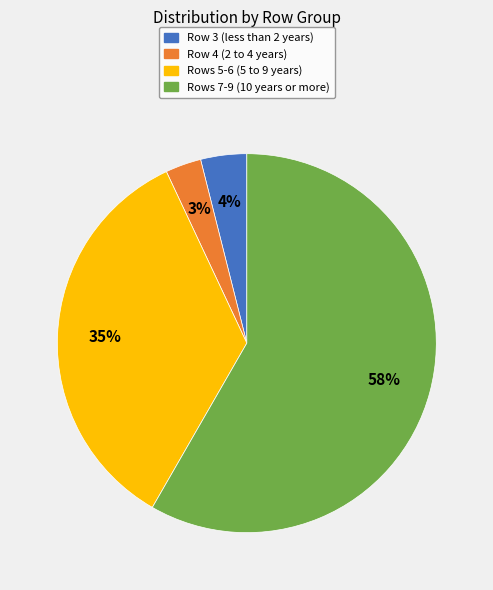

What percentage is the Rows 7-9 (10 years or more) slice, to the nearest percent?

58%